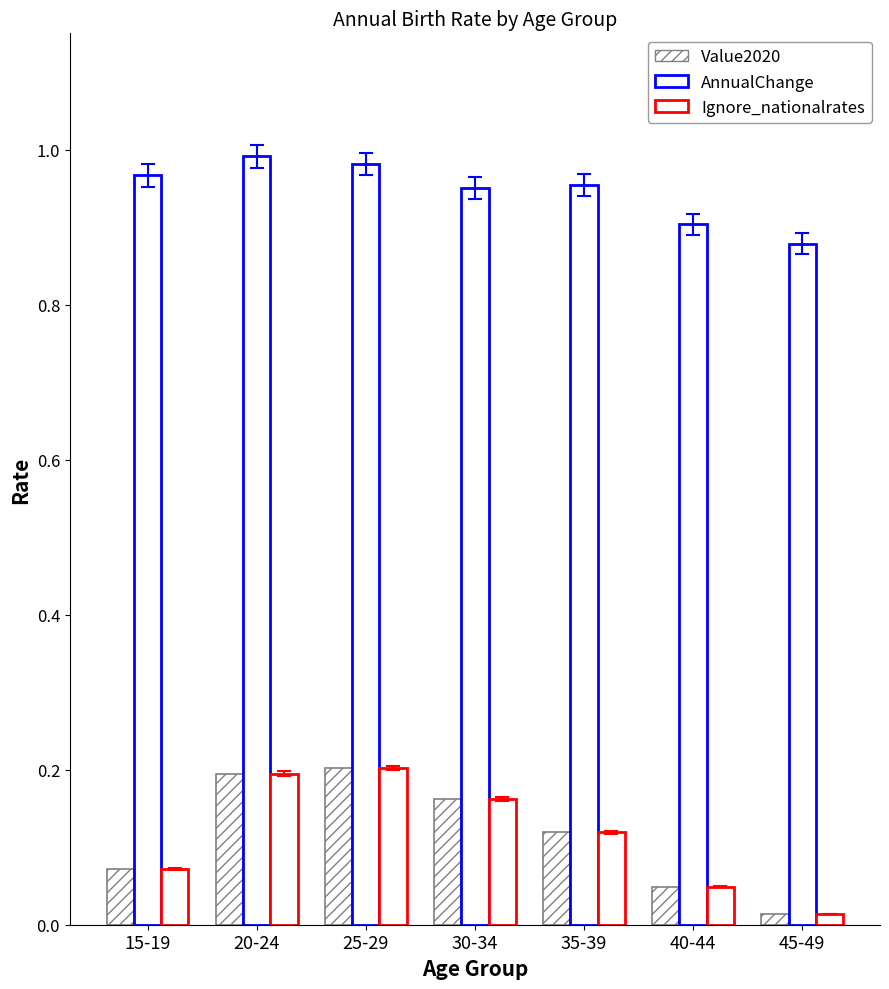

How many groups of bars are there?

7